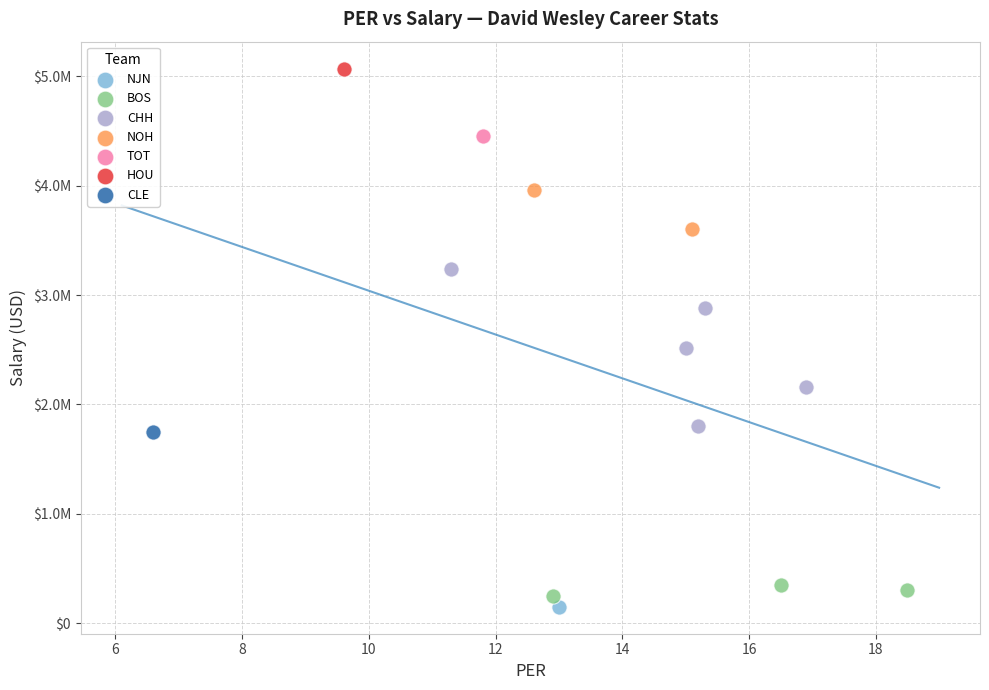

Which series reaches the minimum Y coordinate?

NJN